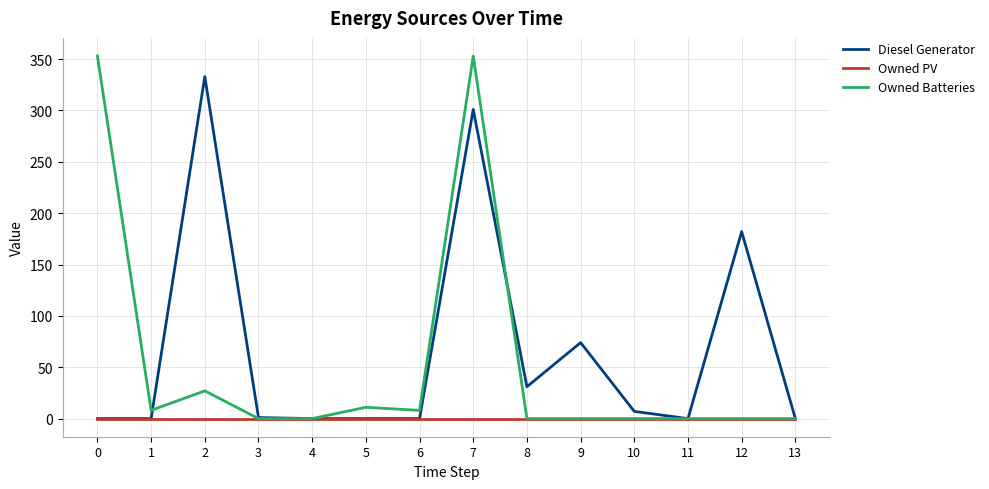

Is this an area chart (filled region under the line)?

No